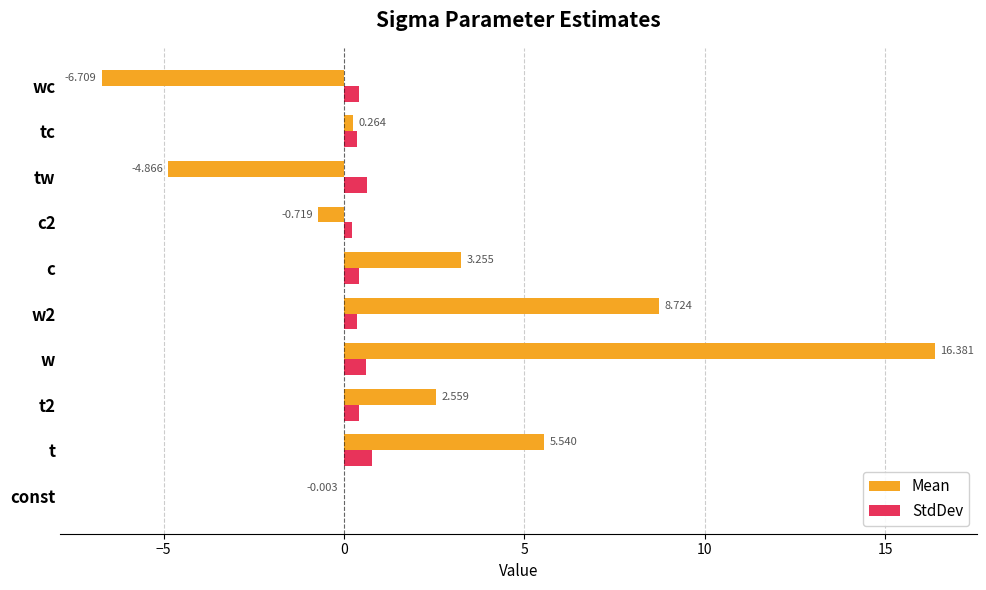

At which category is the sum across all series the highest?

w